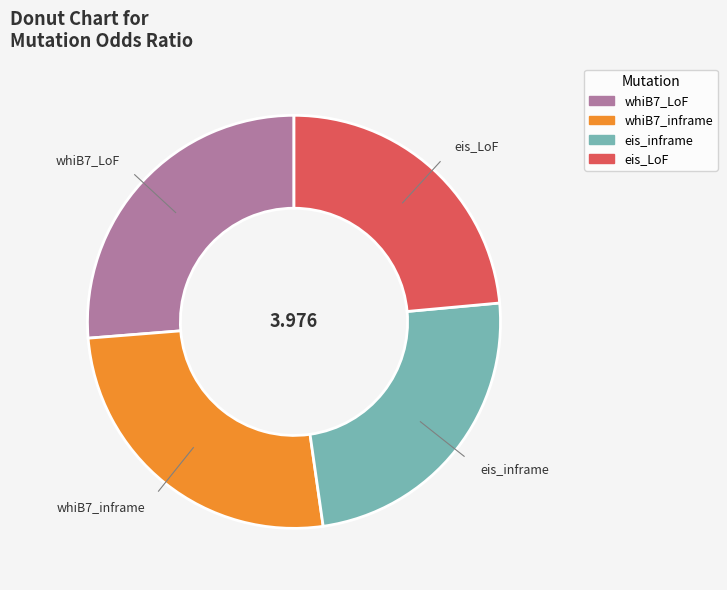

Is there any slice that represents more than half of the pie?

No